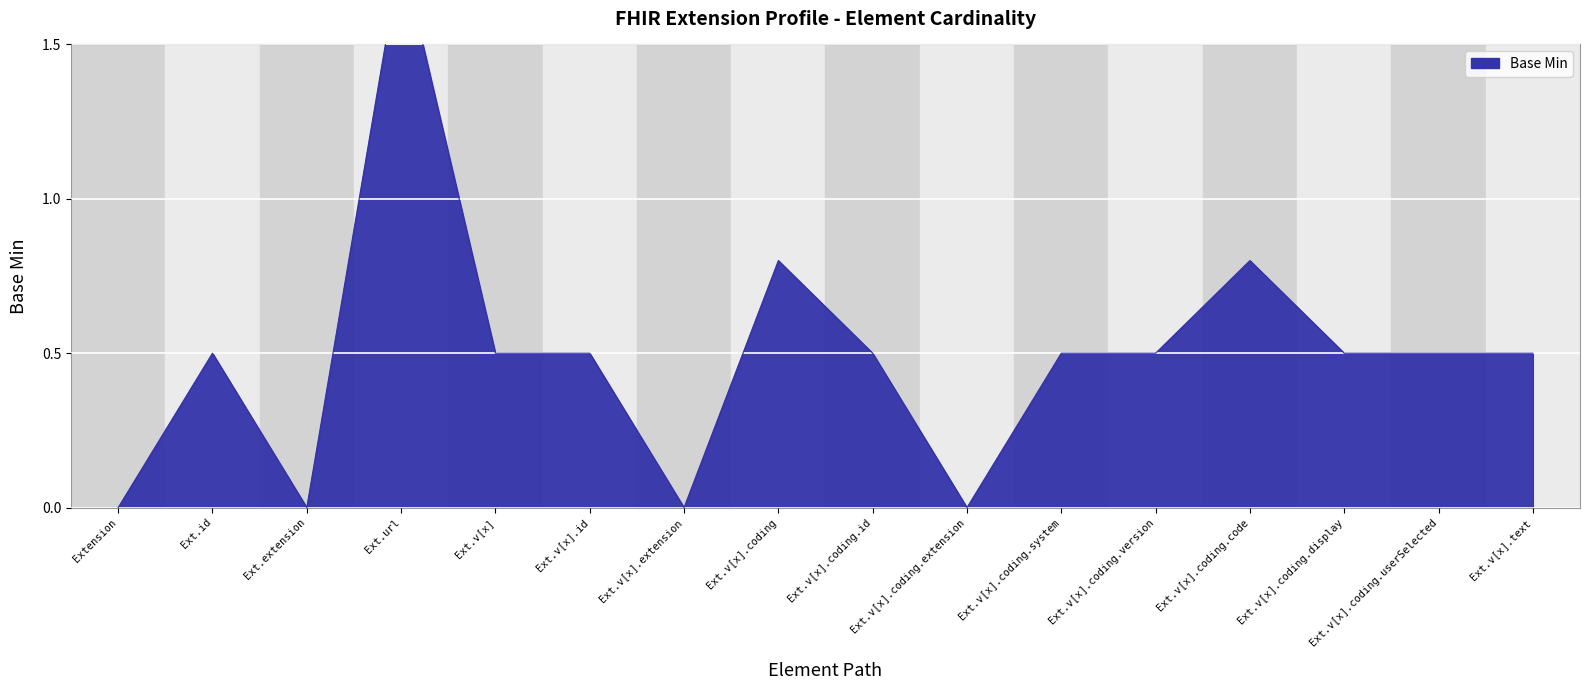

What is the label of the 7th point from the left?

Extension.value[x].extension